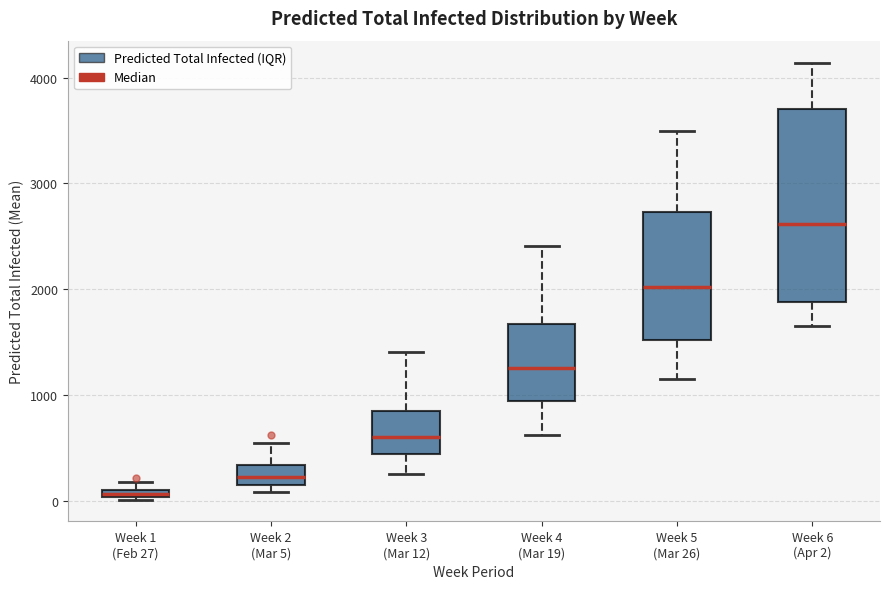

Where is the upper edge of the box for Week 1 (Feb 27) on the y-axis? The values are not printed on the chart, so give them approximately, as read against the axis.

100